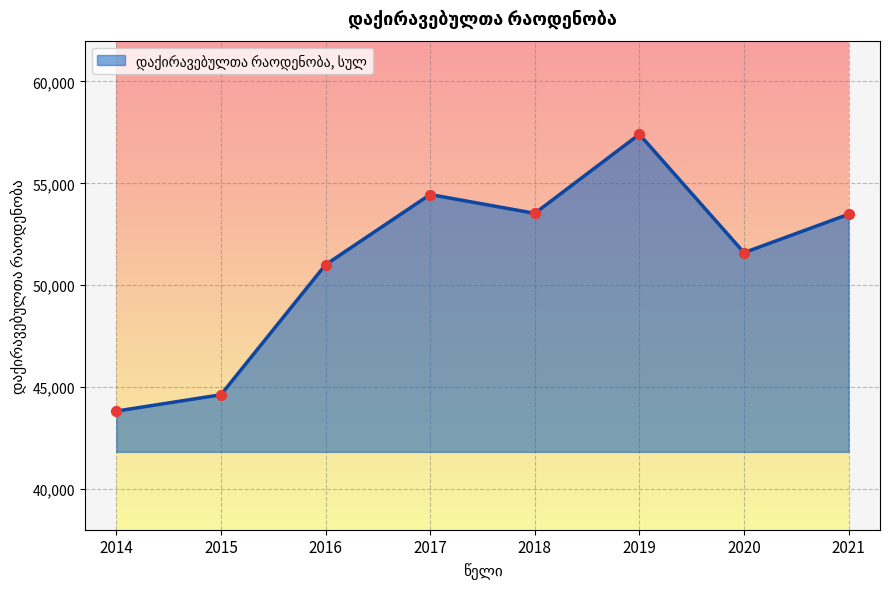

Which has a higher value, 2019 or 2015?

2019